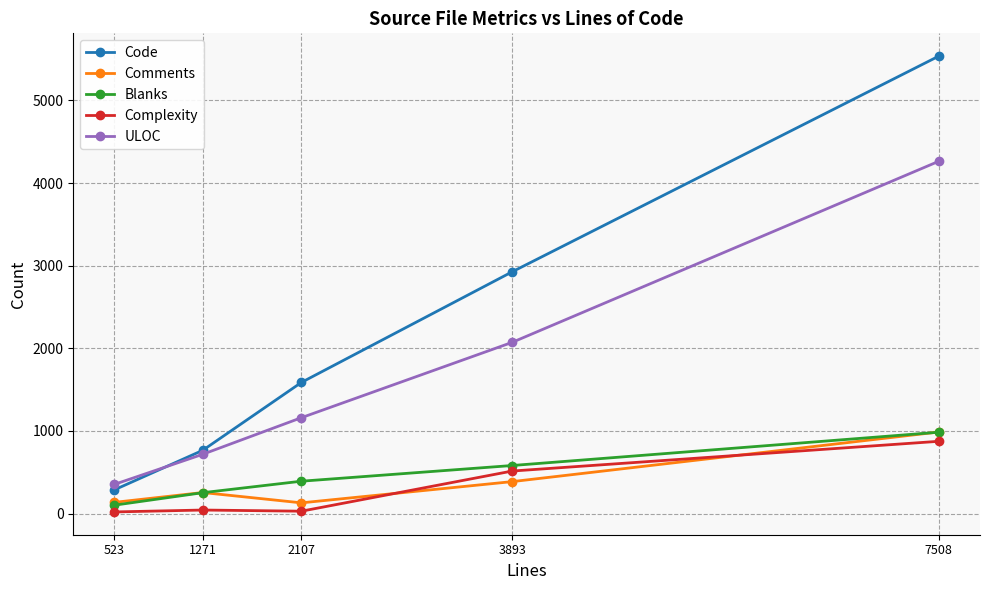

The Blanks series shows 391 at 2107. True or false?

True